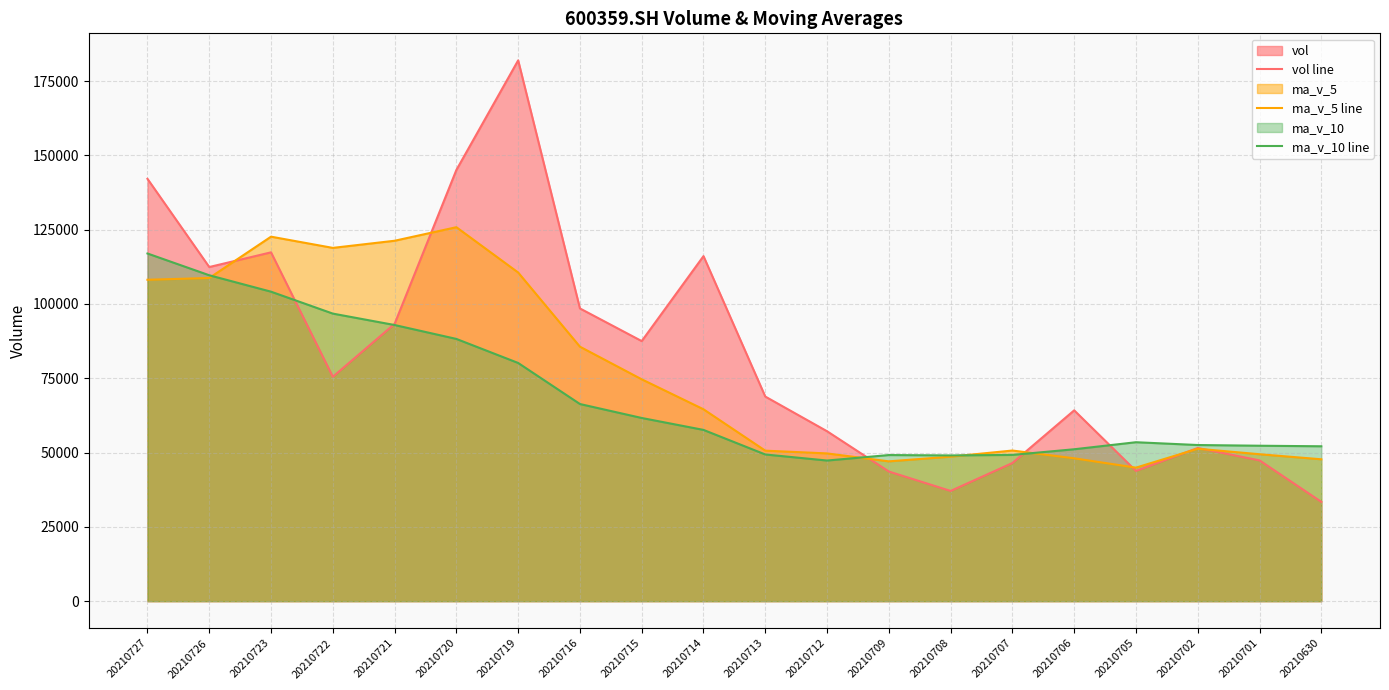

The value of ma_v_5 line at 20210708 is 48623.8. True or false?

True